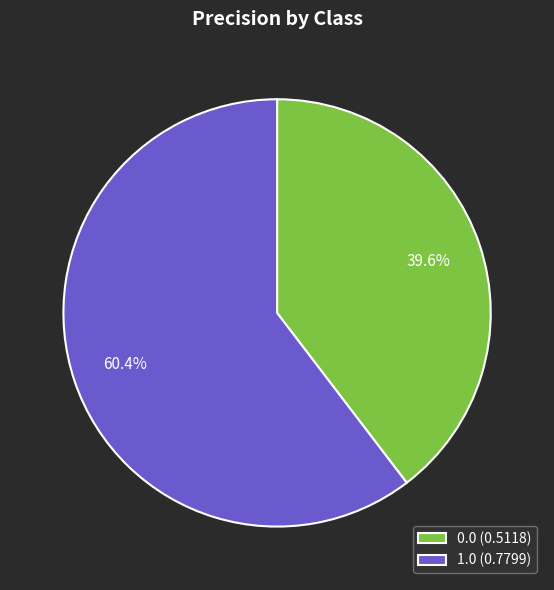

Which slice is the largest?

1.0